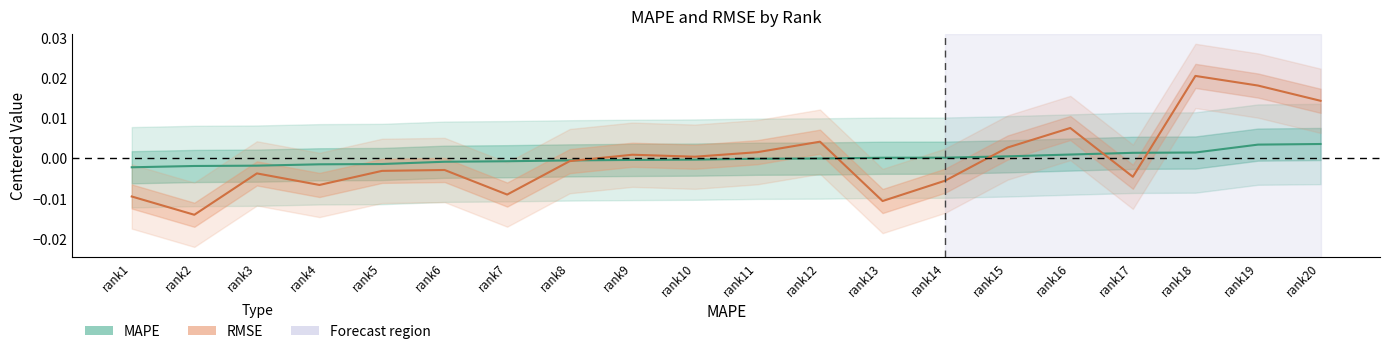

Is it true that RMSE equals 0.0 at rank12?

True